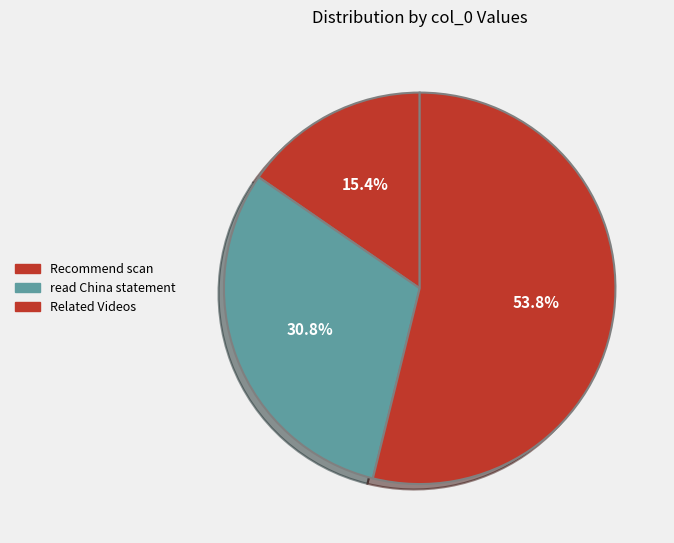

To the nearest percent, what is the difference between the read China statement and Recommend scan slice percentages?

15%